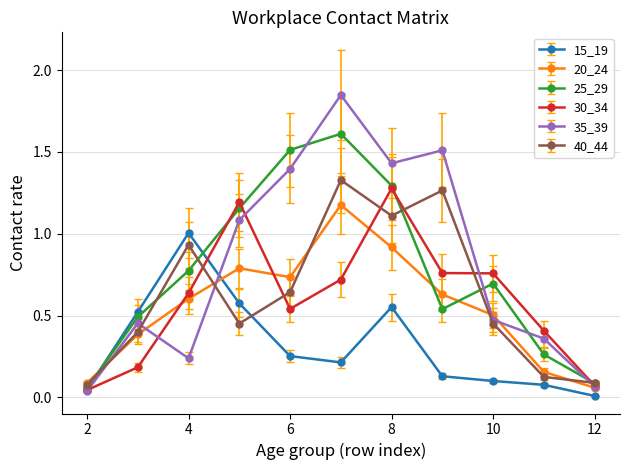

True or false: 20_24 has more than 2 interior local peaks.

False